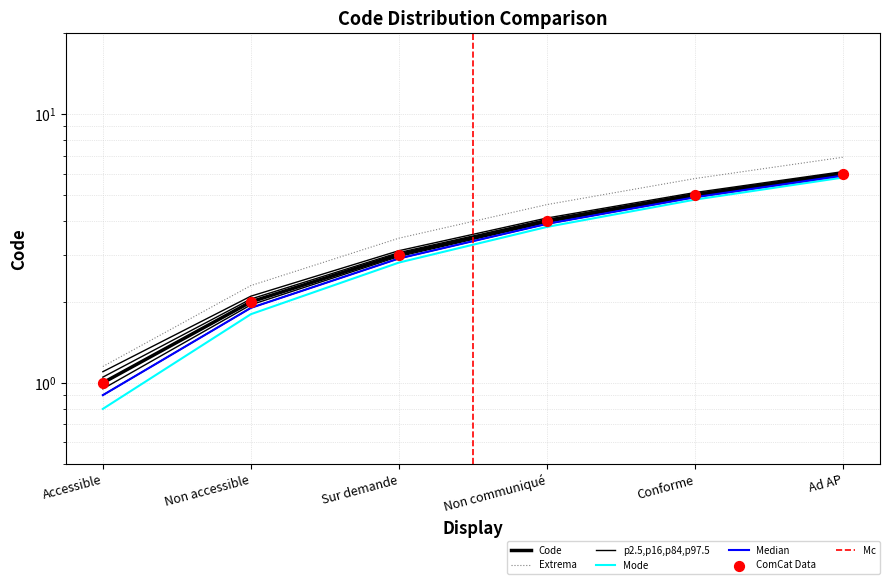

What is the change in value from Non communiqué to Ad AP?

+2